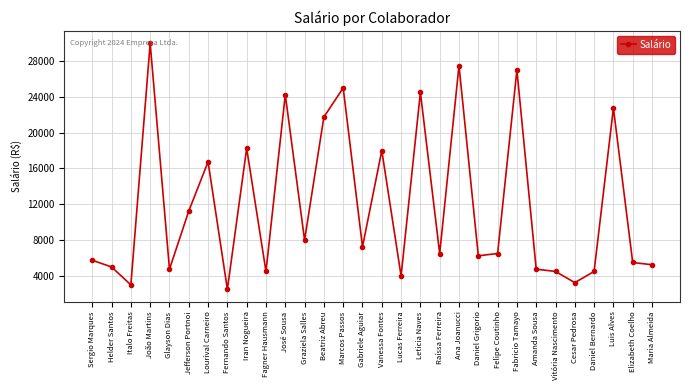

What is the average value?

11958